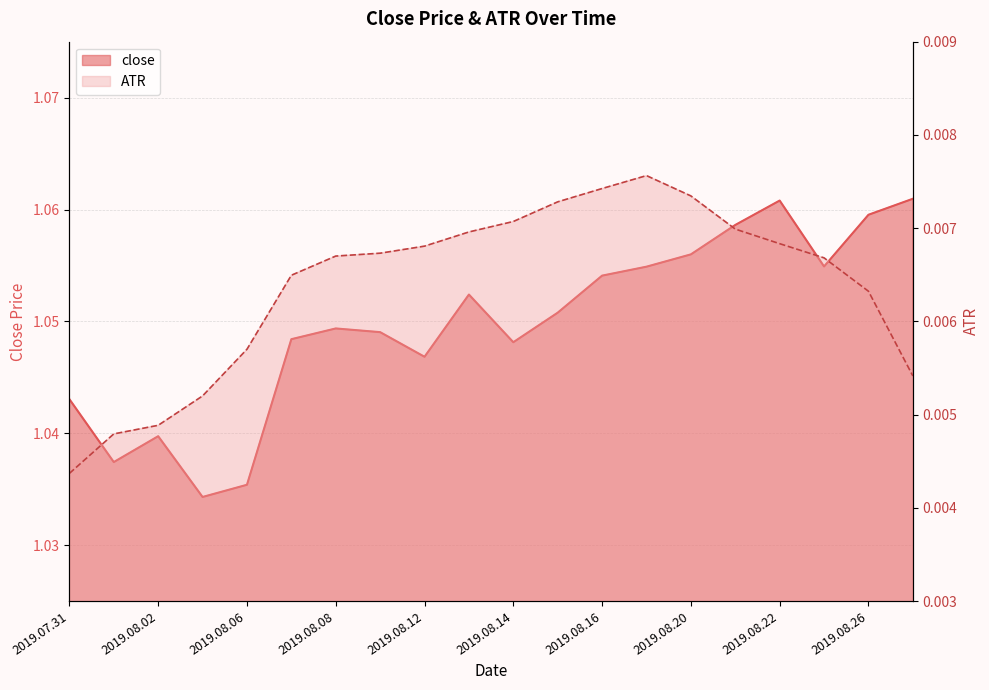

True or false: close and ATR cross at least once.

False